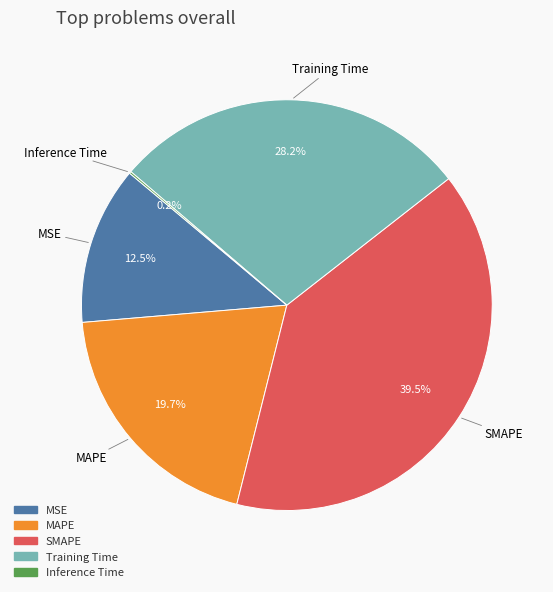

What is the largest slice in the pie chart?

SMAPE